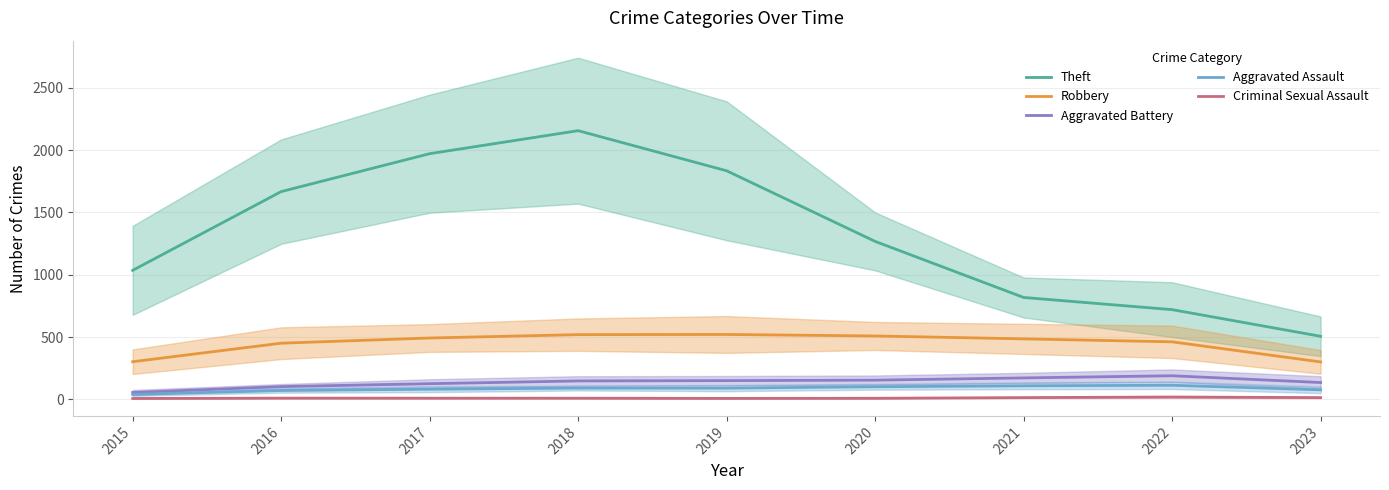

Between 2020 and 2017, which is larger?

2017